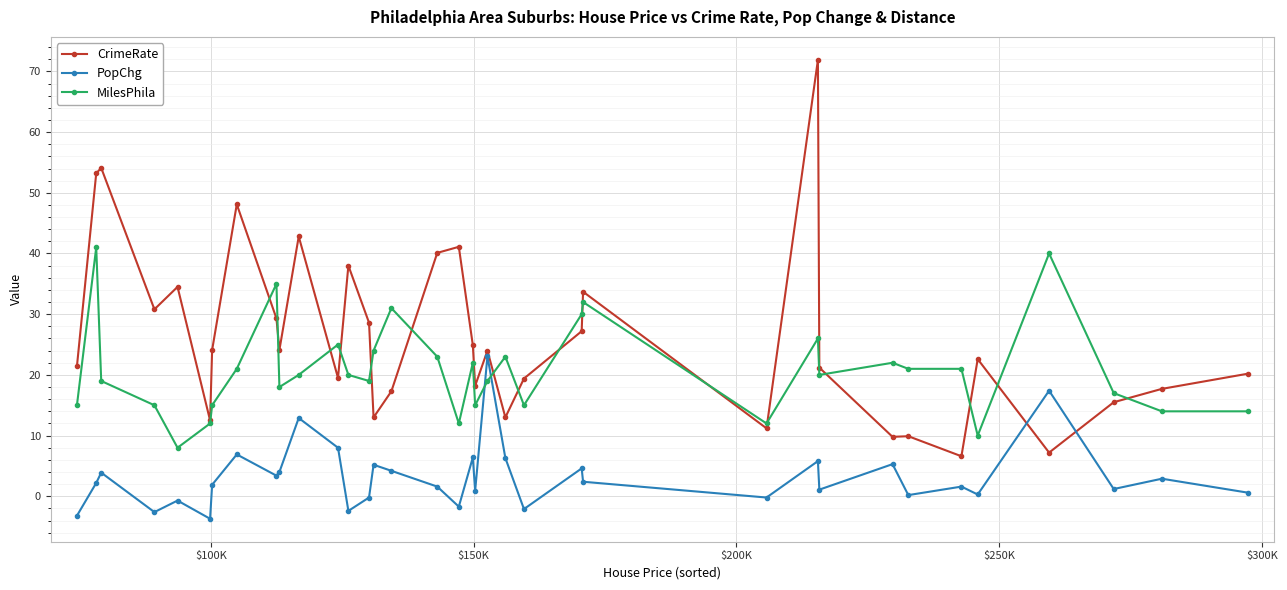

Rank the series by their average value, from highest to lowest.

CrimeRate, MilesPhila, PopChg